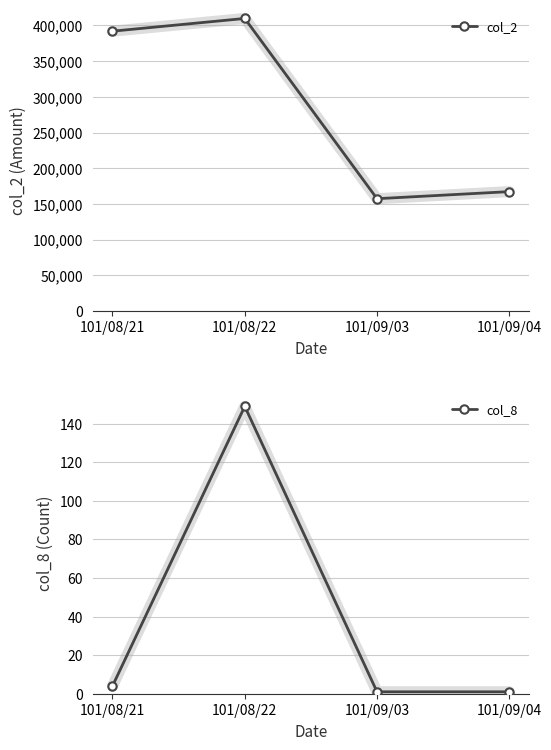

Which category has the lowest value in the col_8 series?

101/09/03